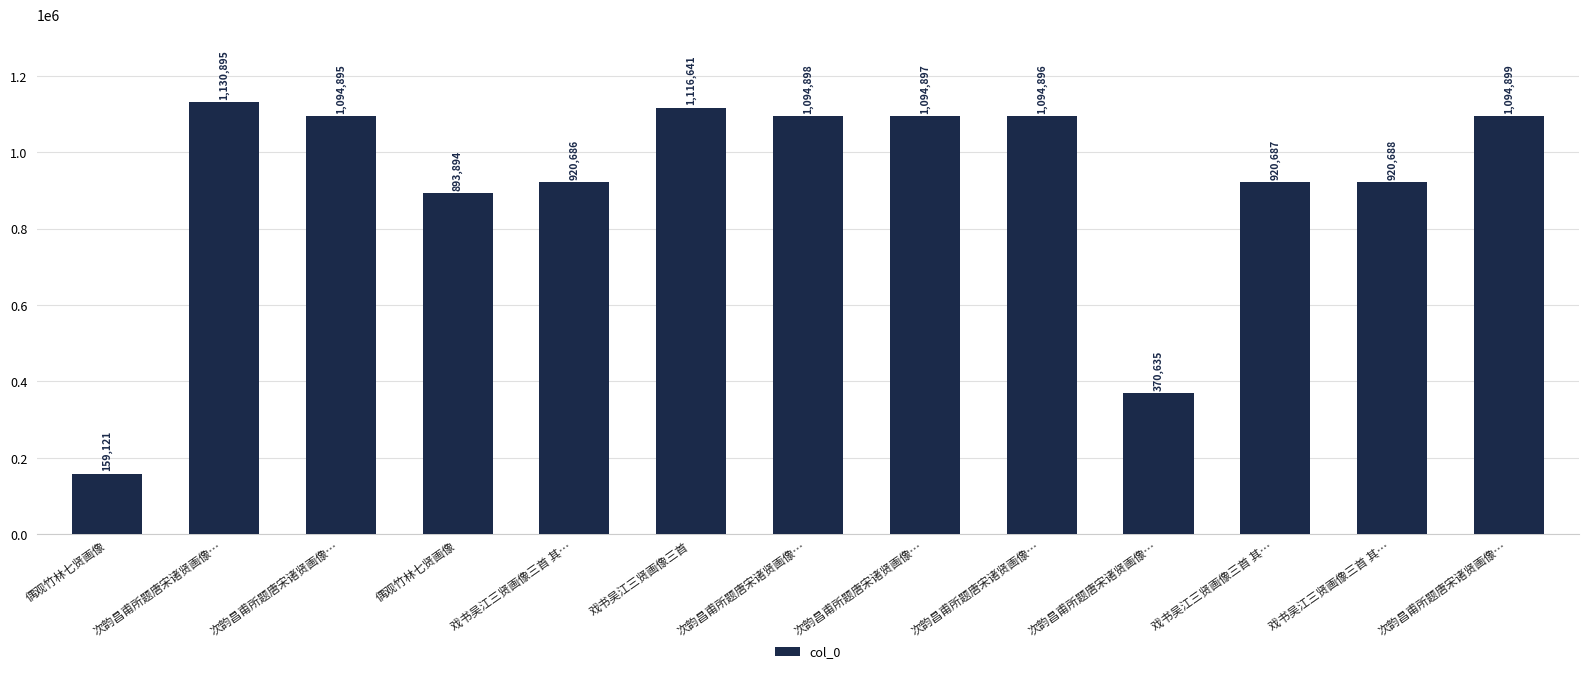

What is the average value?

915979